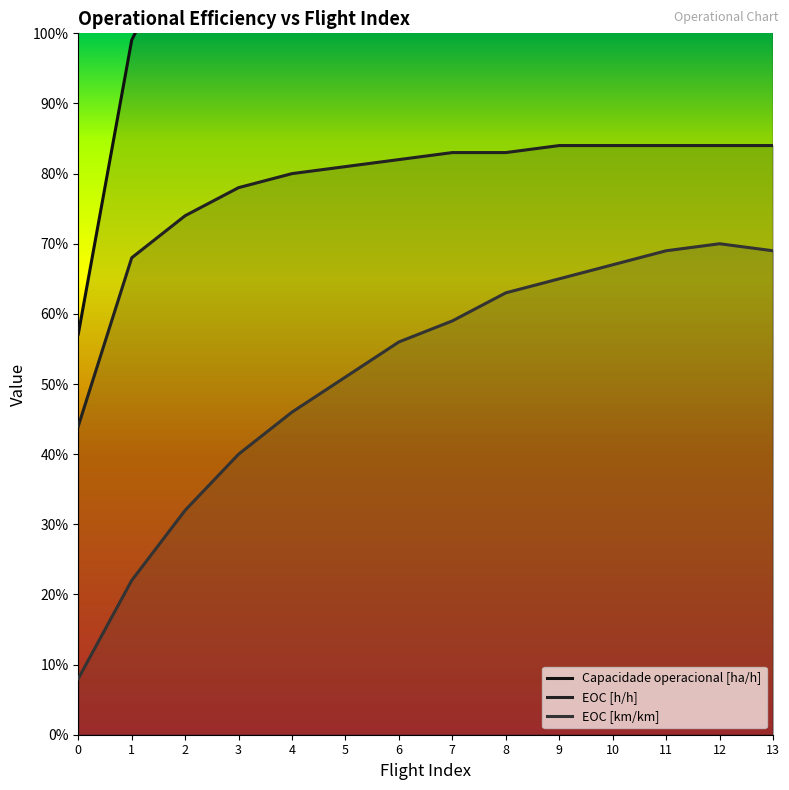

How many lines are shown in the chart?

3